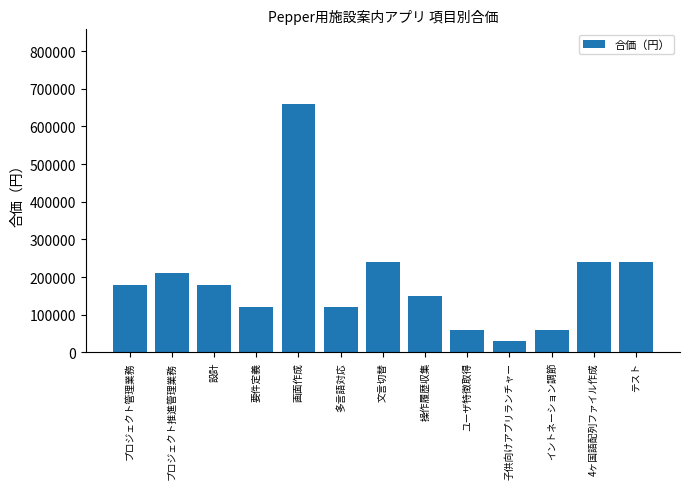

Between 子供向けアプリランチャー and テスト, which is larger?

テスト